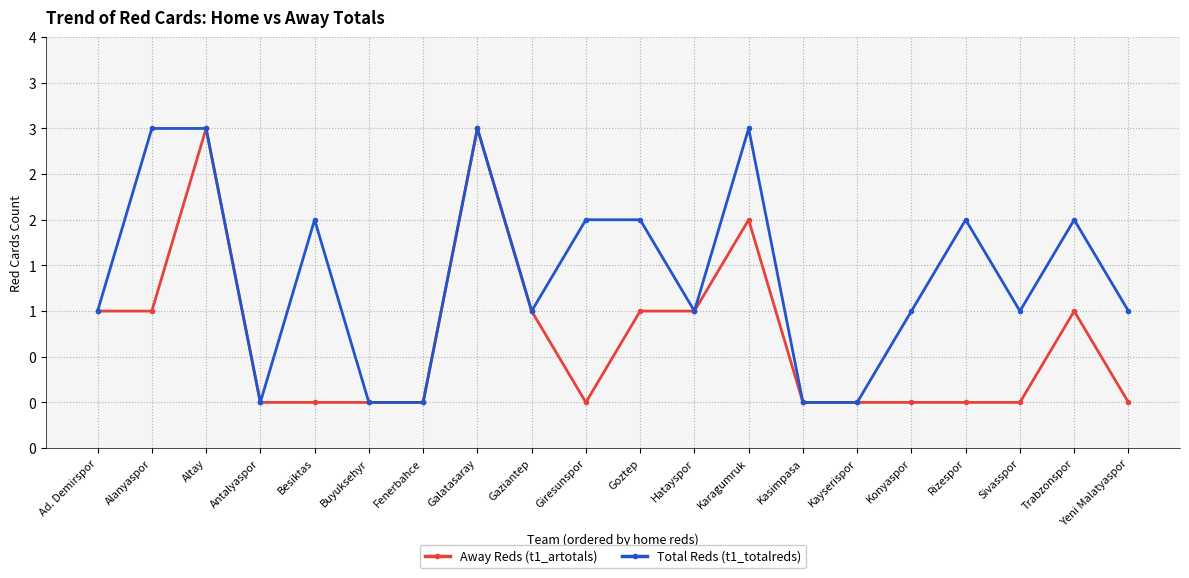

Is this an area chart (filled region under the line)?

No